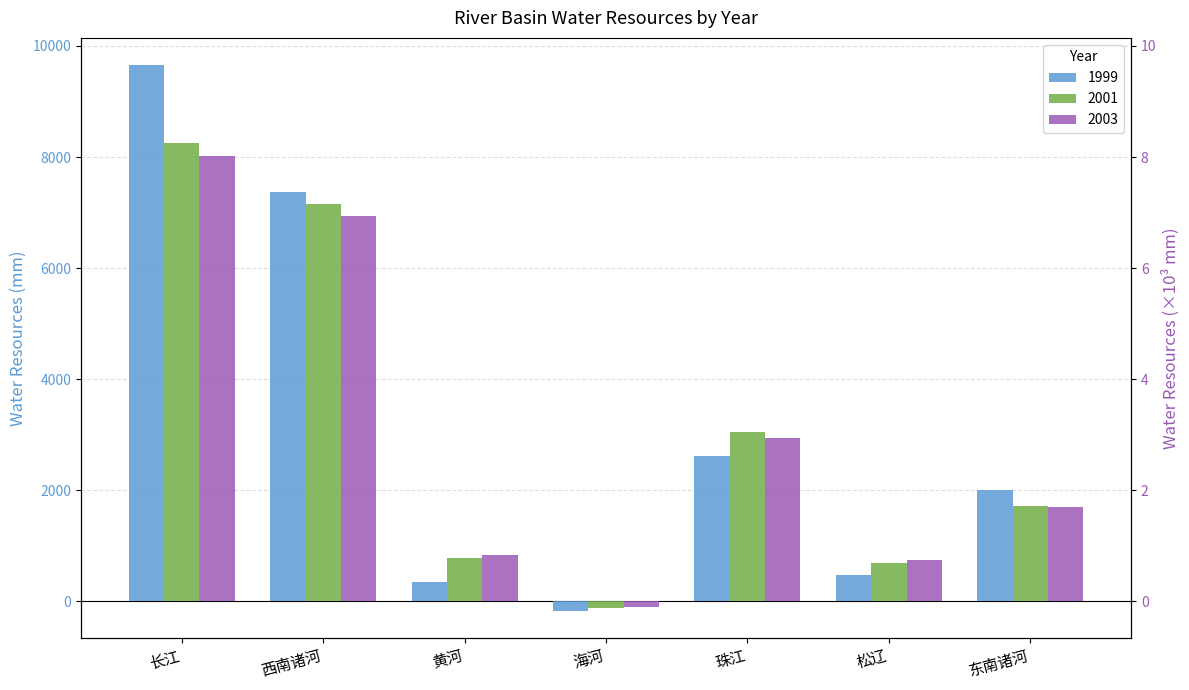

Which has a higher value, 东南诸河 or 海河?

东南诸河